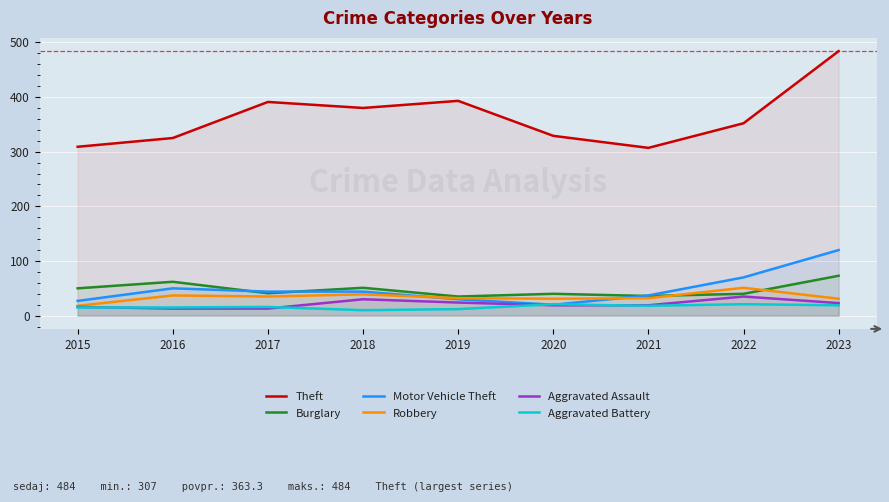

At which label is Aggravated Assault closest to 24?

2019